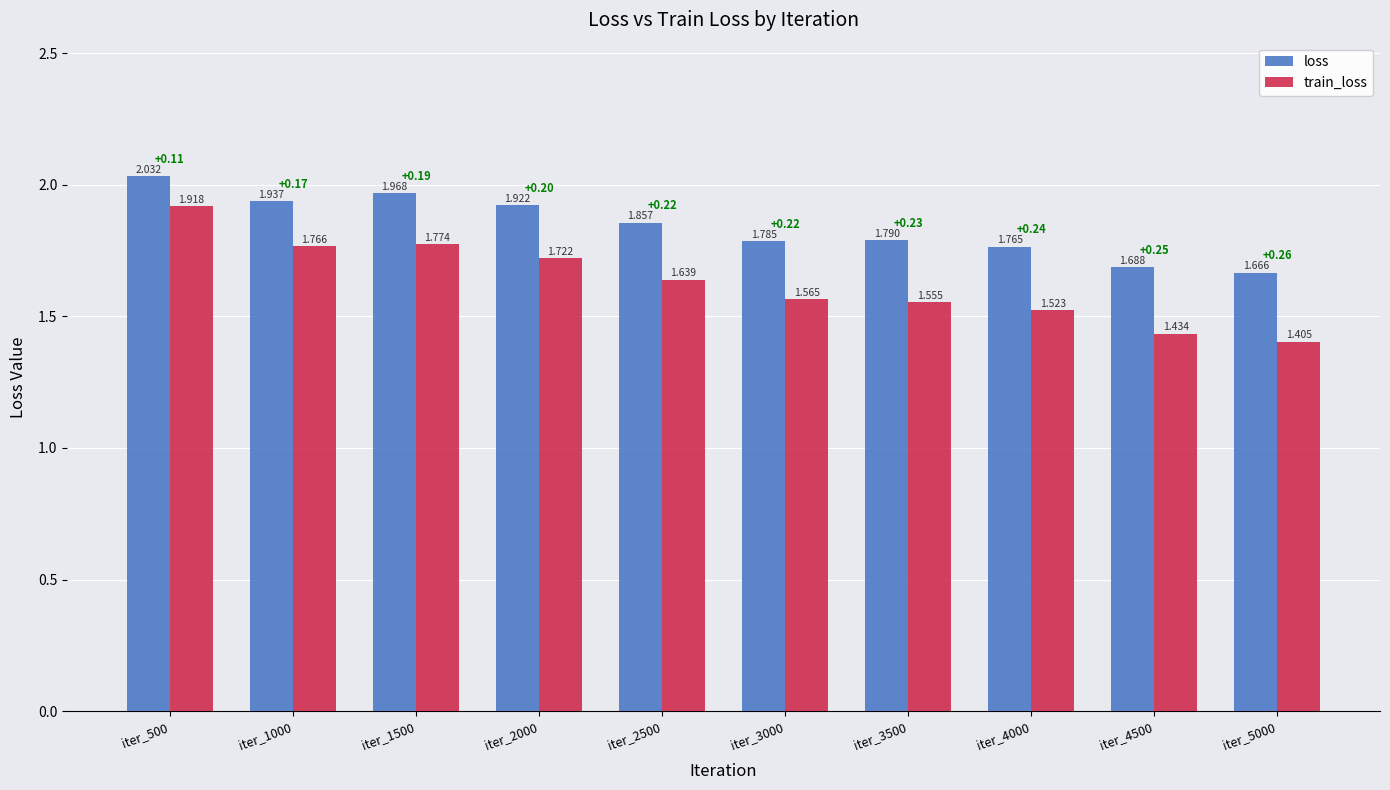

Which series changed the most between iter_2000 and iter_4000?

train_loss